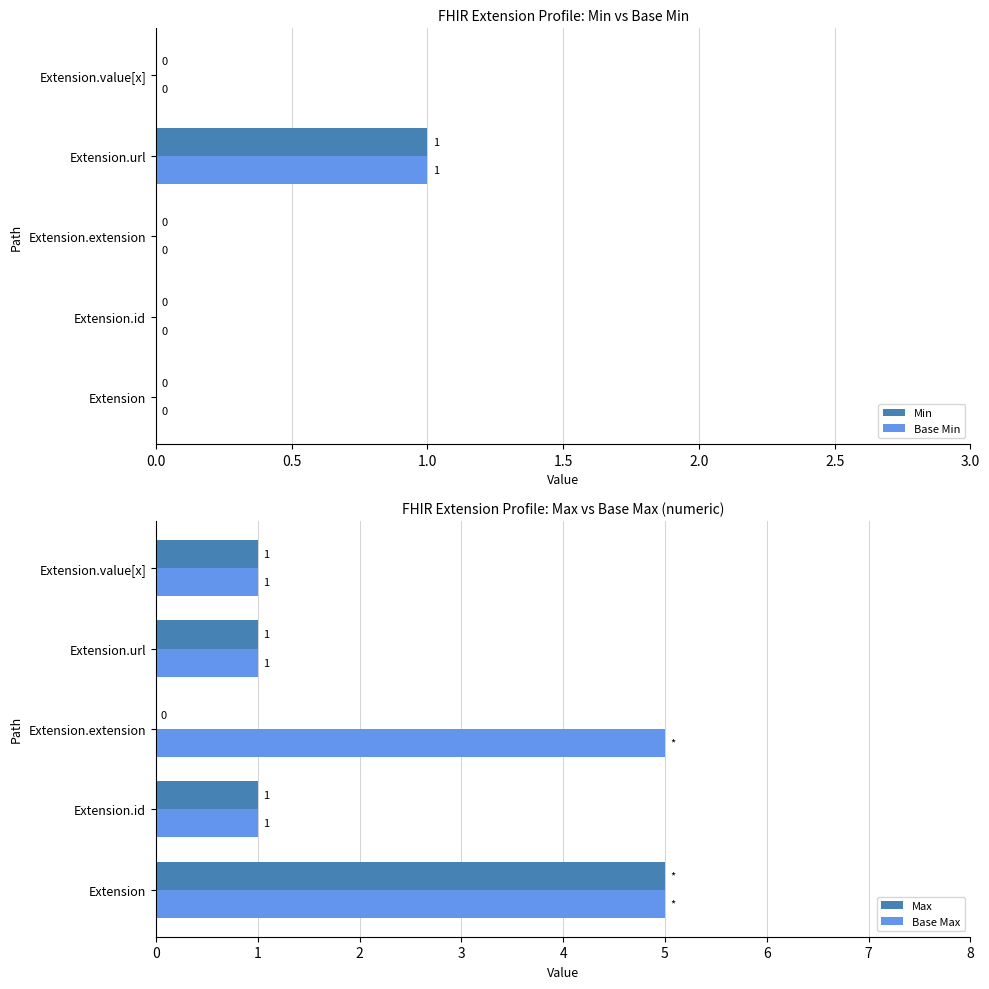

Is it true that Base Min equals 1 at Extension.extension?

False